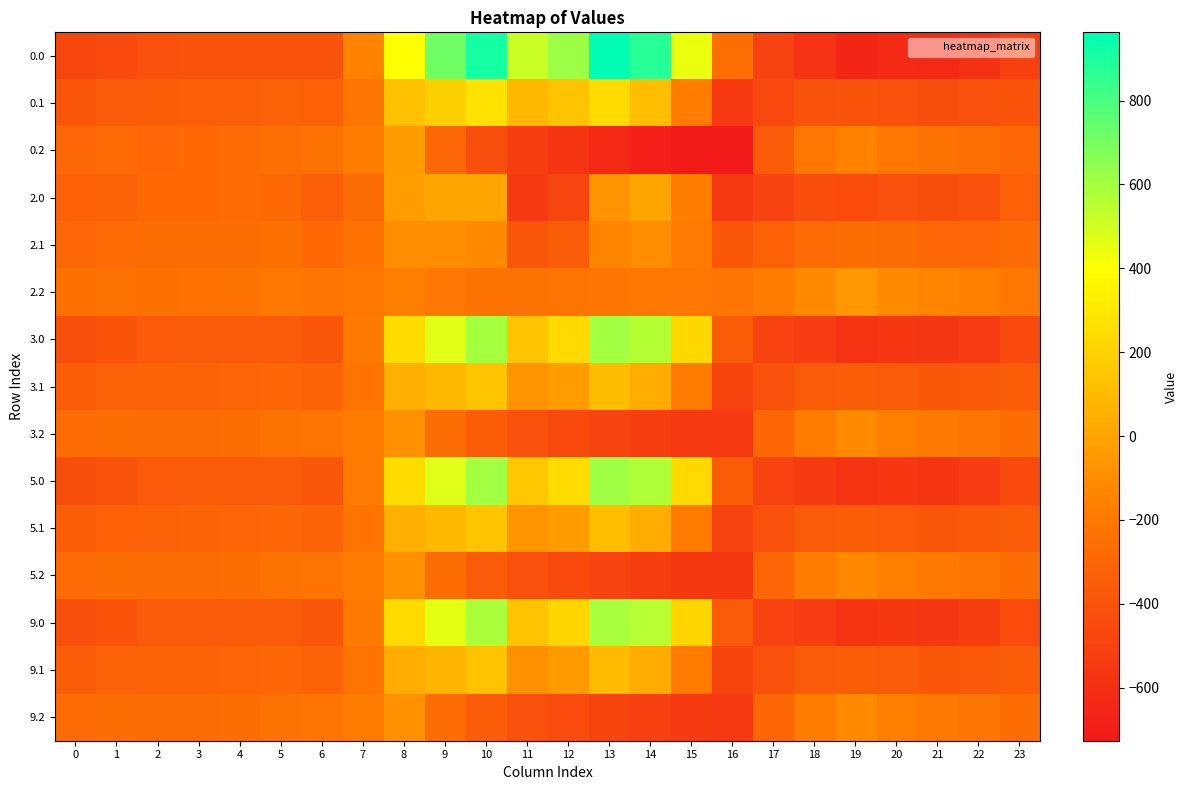

At which category is the sum across all series the highest?

10